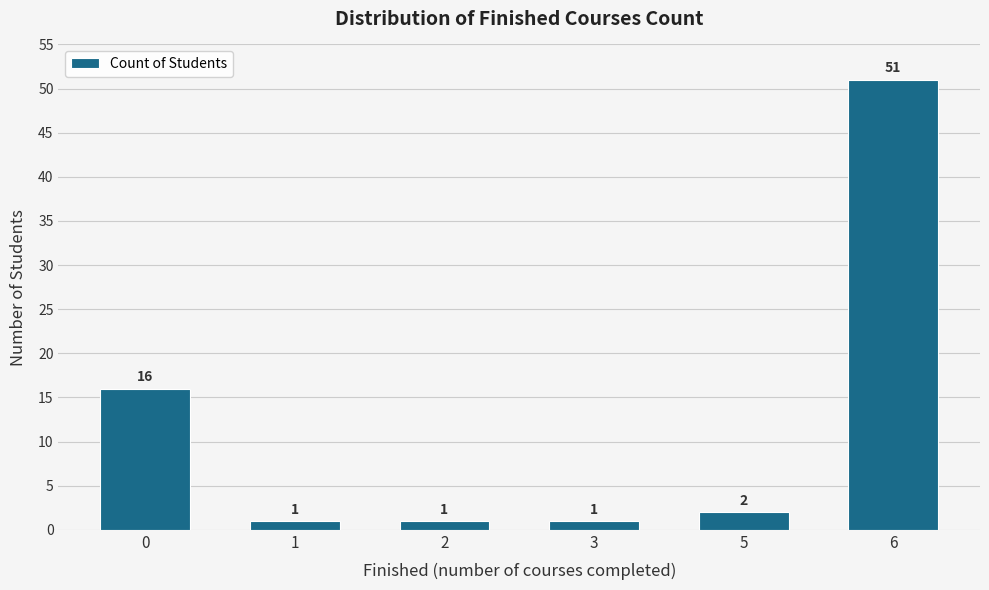

Reading left to right, transcribe all the data shown in this chart.

16	1	1	1	2	51